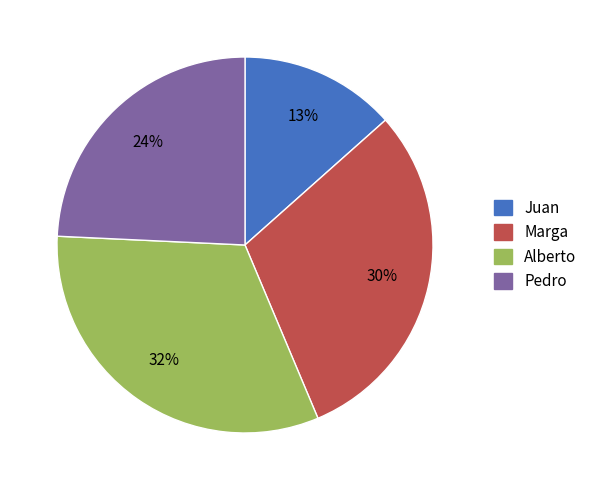

How many segments does this pie chart have?

4